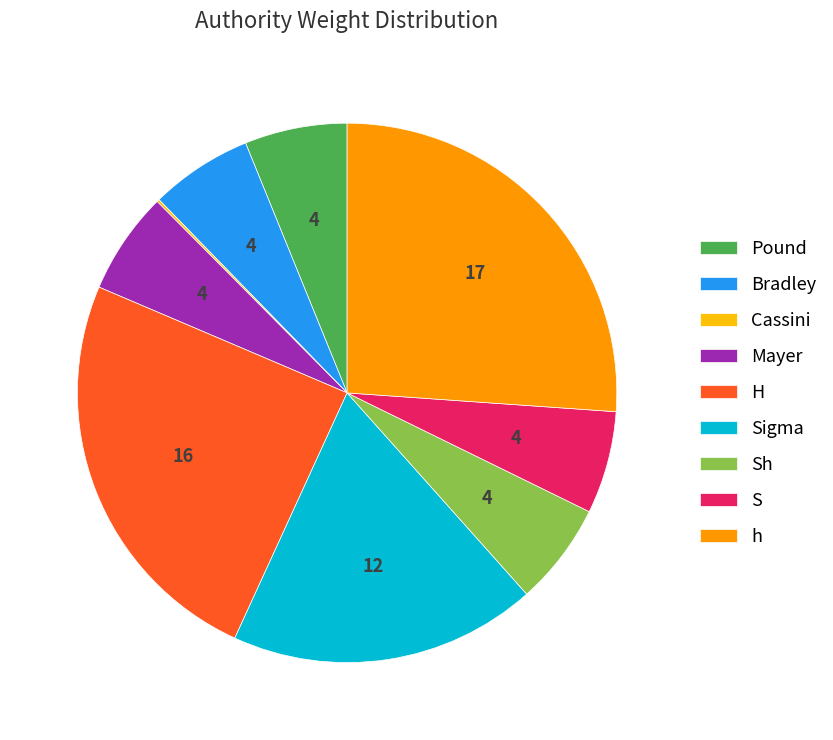

Is there any slice that represents more than half of the pie?

No